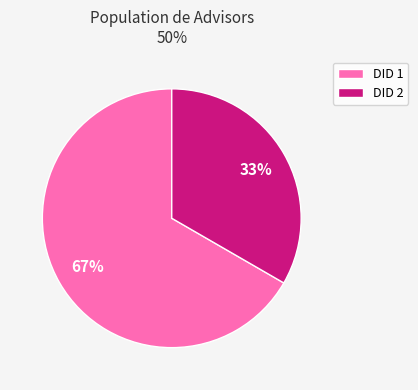

Does any single category account for the majority?

Yes